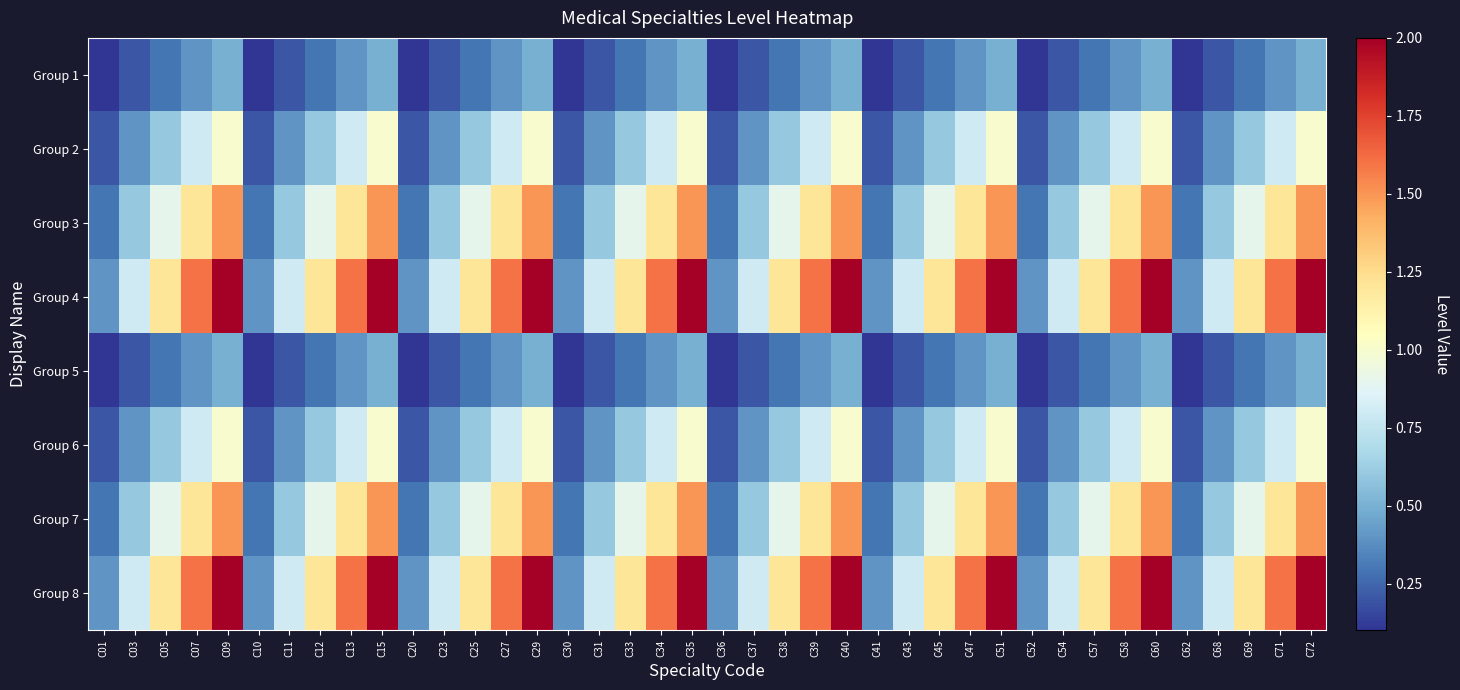

How many categories are shown in the chart?

40